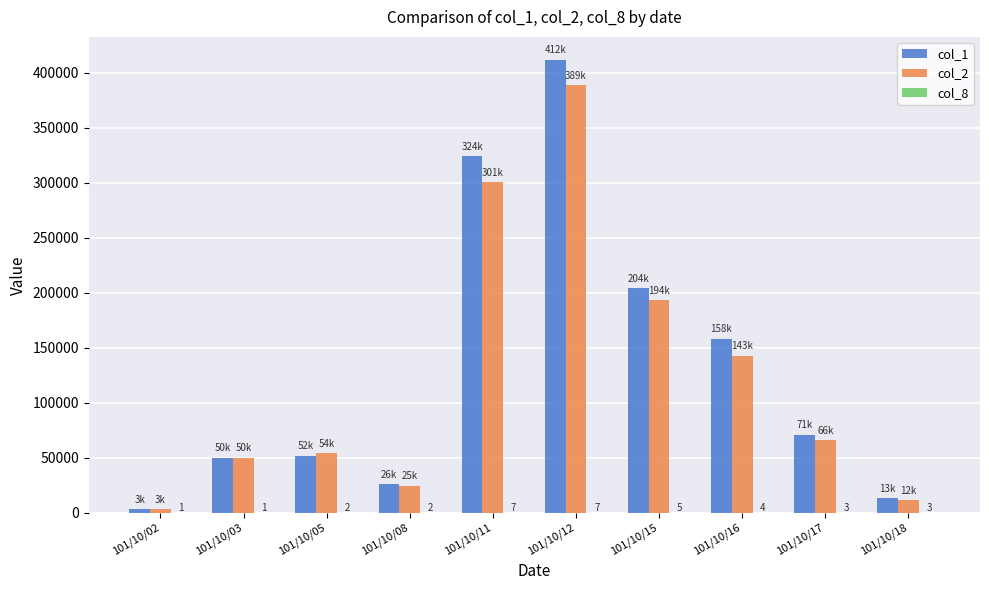

Which label corresponds to the largest value in the chart?

101/10/12